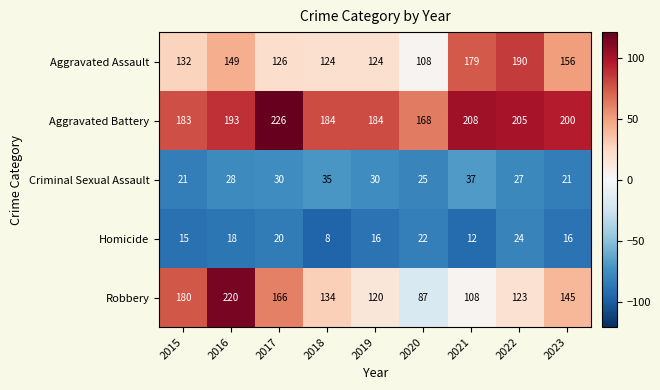

At which label does Aggravated Assault reach its peak?

2022